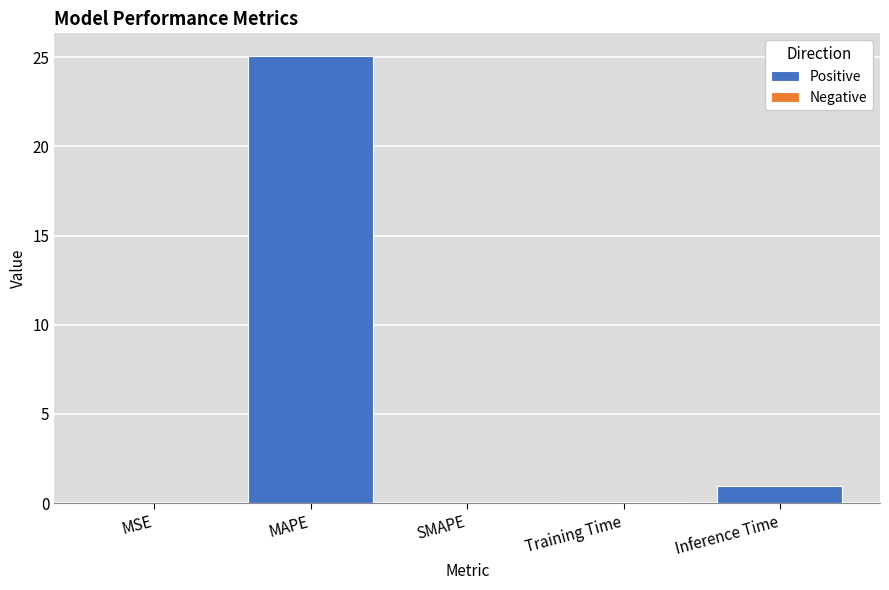

Is it true that the value at SMAPE is -10.0?

False